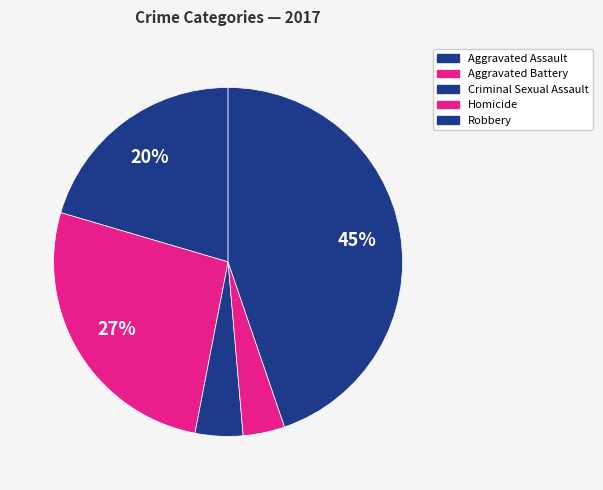

Is Criminal Sexual Assault the majority of the pie?

No